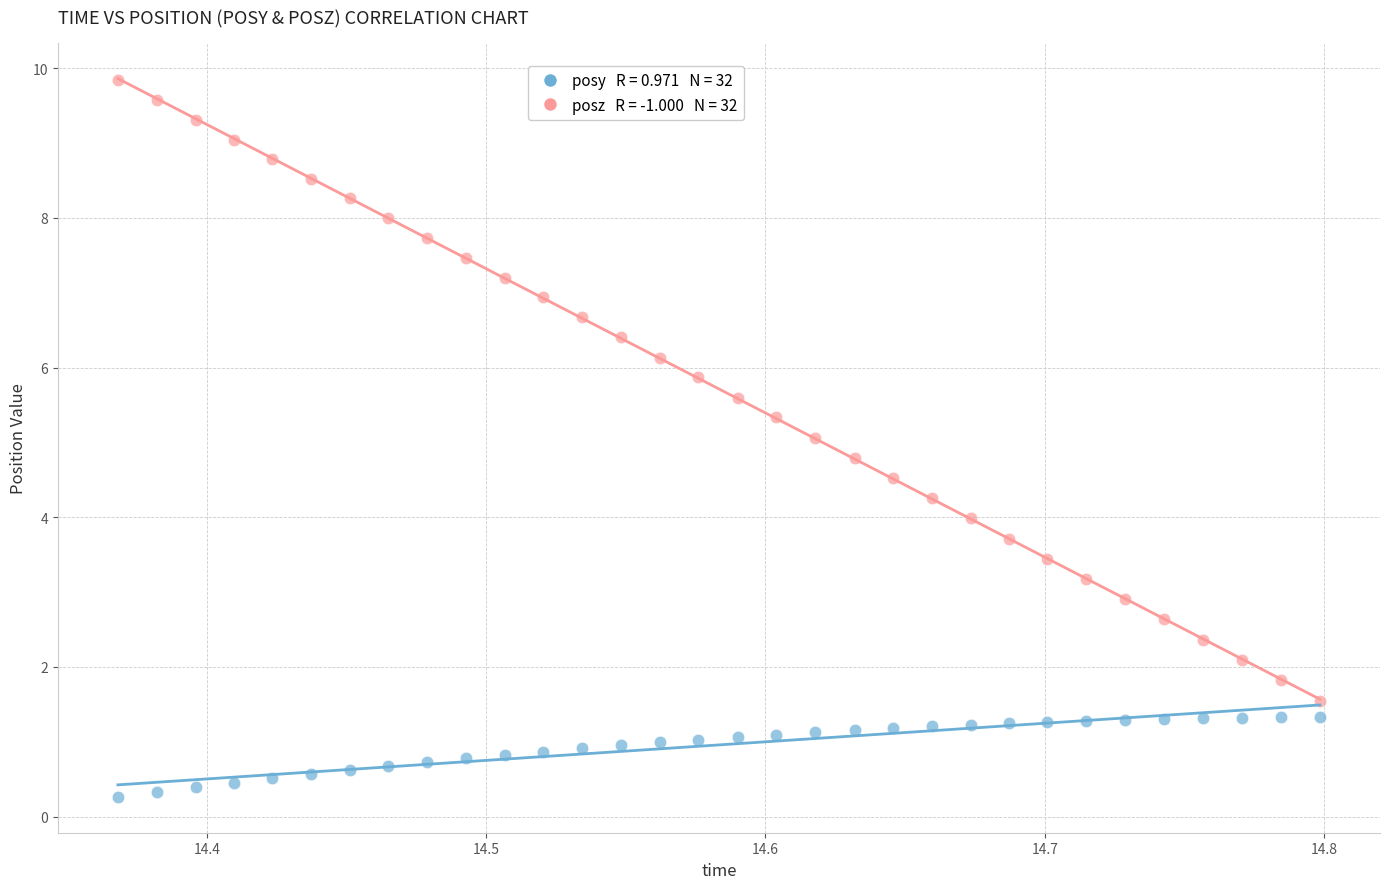

Across all data points, what is the range of X values (max minus min)?

0.4